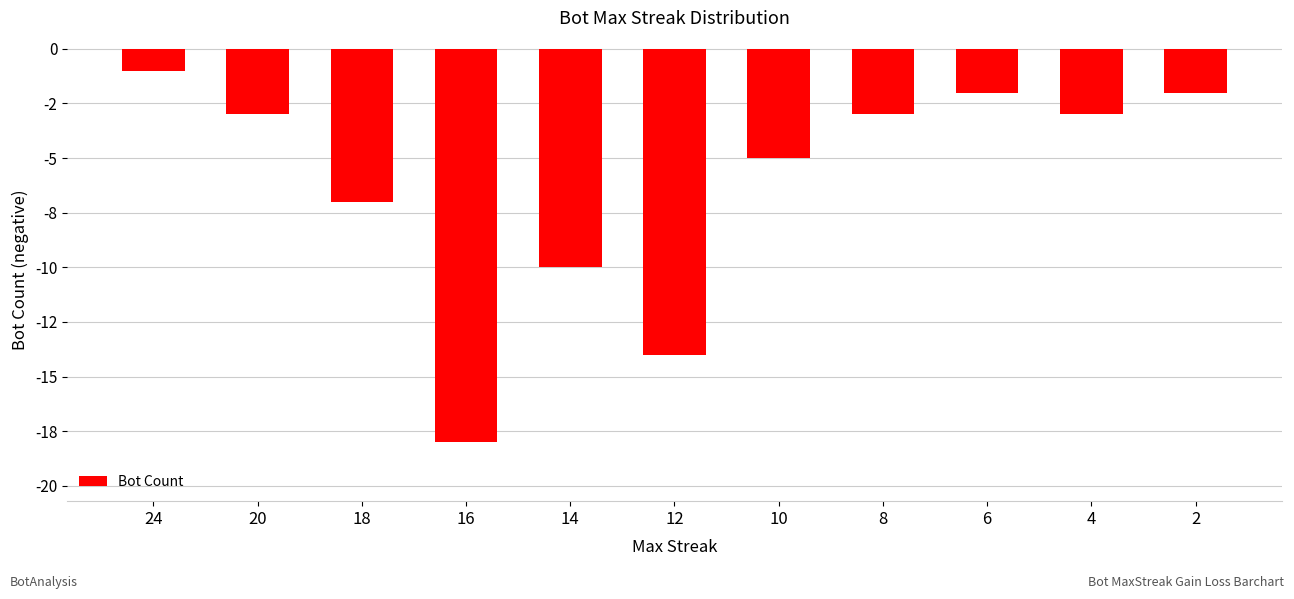

Are the bars horizontal?

No